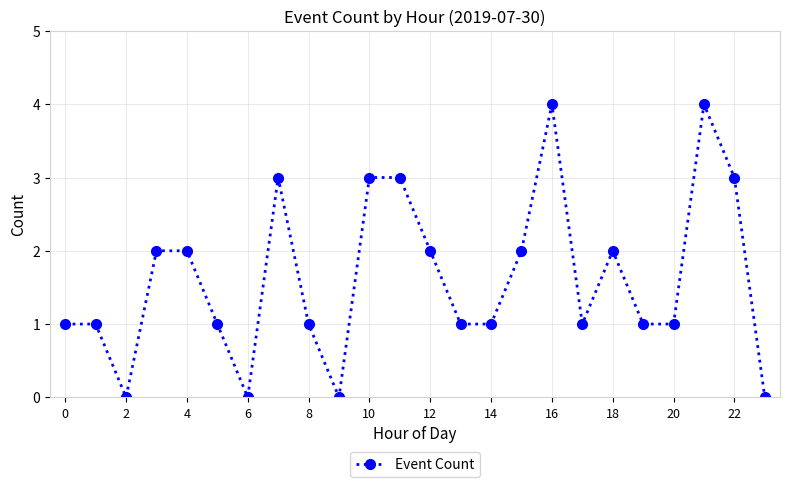

What is the difference between the second highest and minimum values?

4